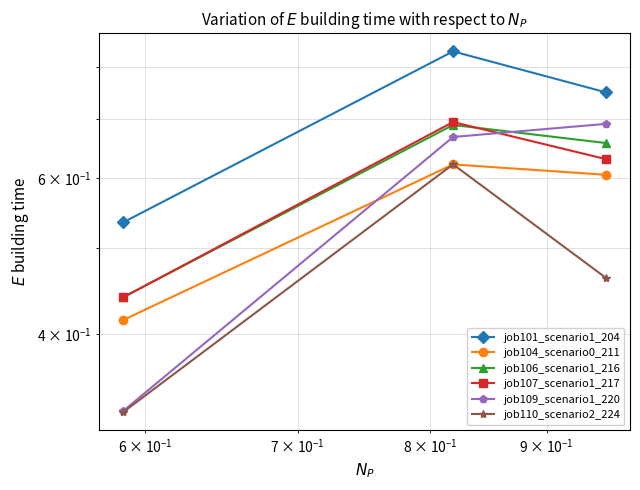

Which series has the largest total across all categories?

job101_scenario1_204